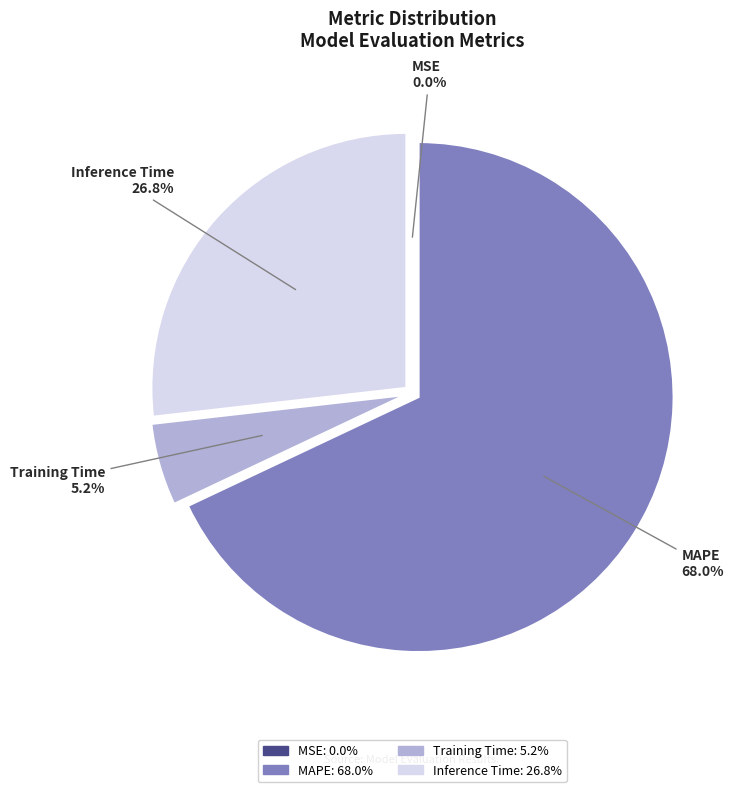

Is it true that Inference Time is 15% of the pie?

False